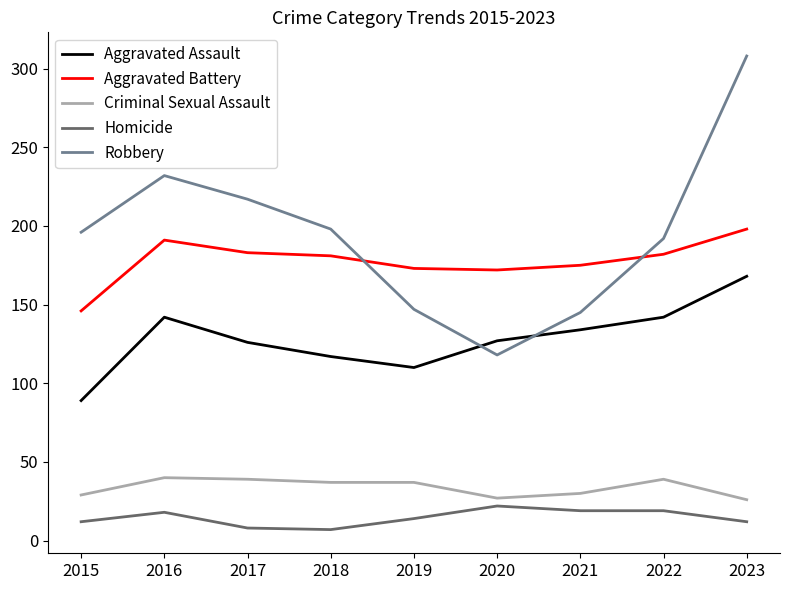

Is the value of Homicide at 2016 greater than the value of Aggravated Battery at 2018?

No